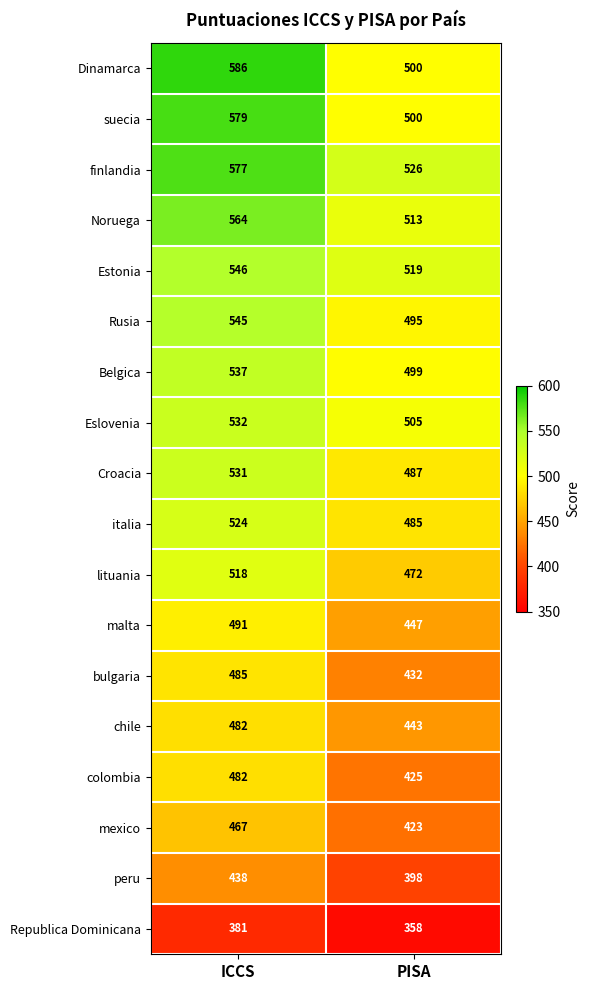

What is the total value across all series at ICCS?

9265